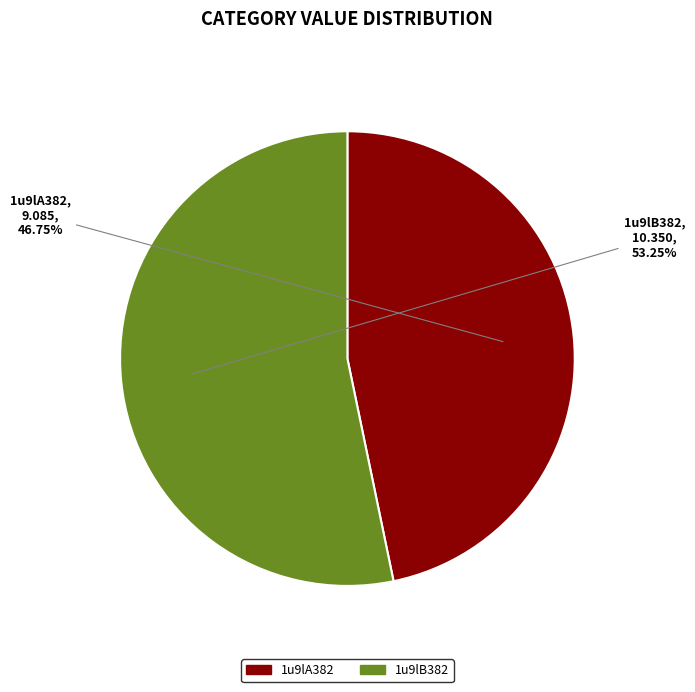

Rank the categories by value from lowest to highest.

1u9lA382, 1u9lB382